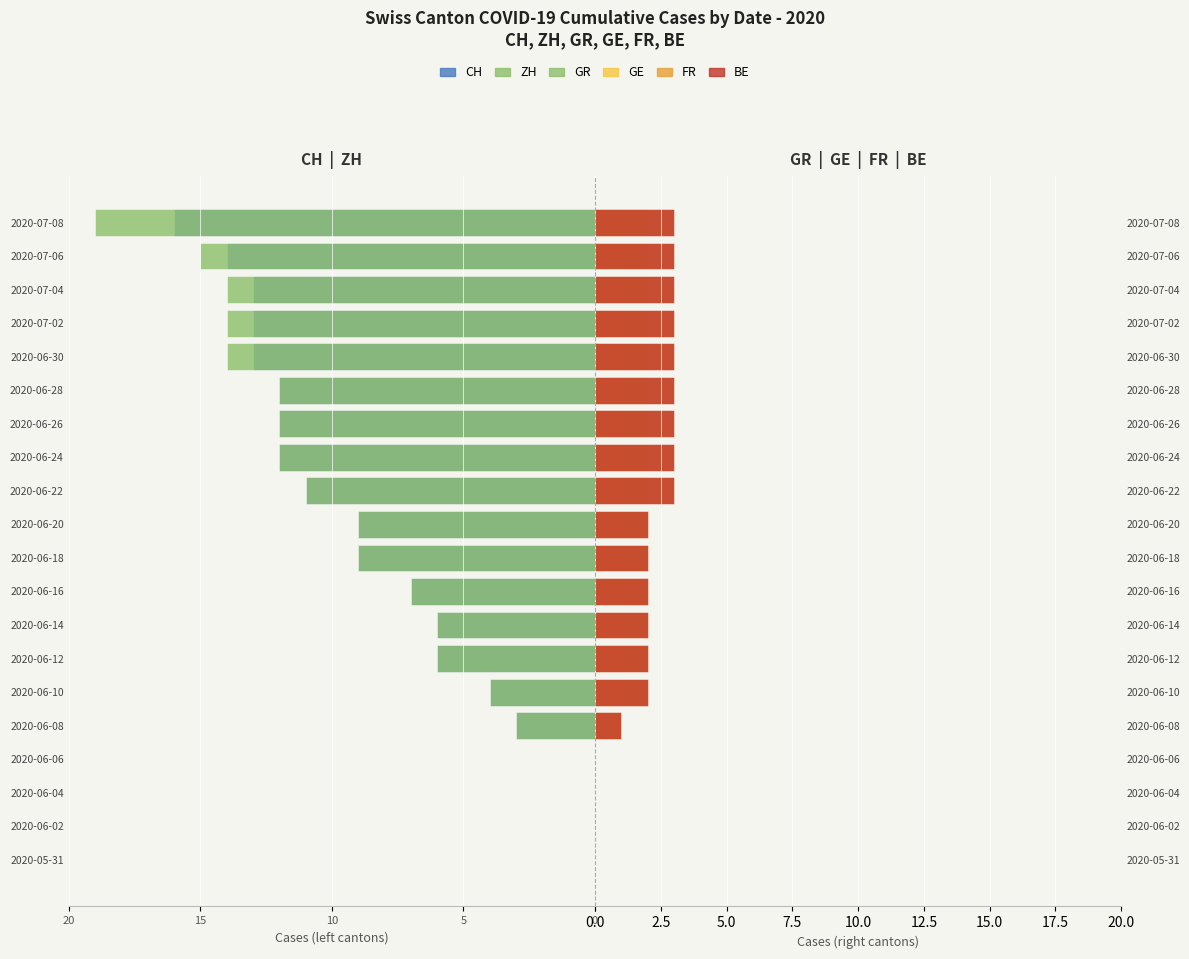

Is the value of FR at 2020-07-02 greater than the value of BE at 2020-07-04?

No